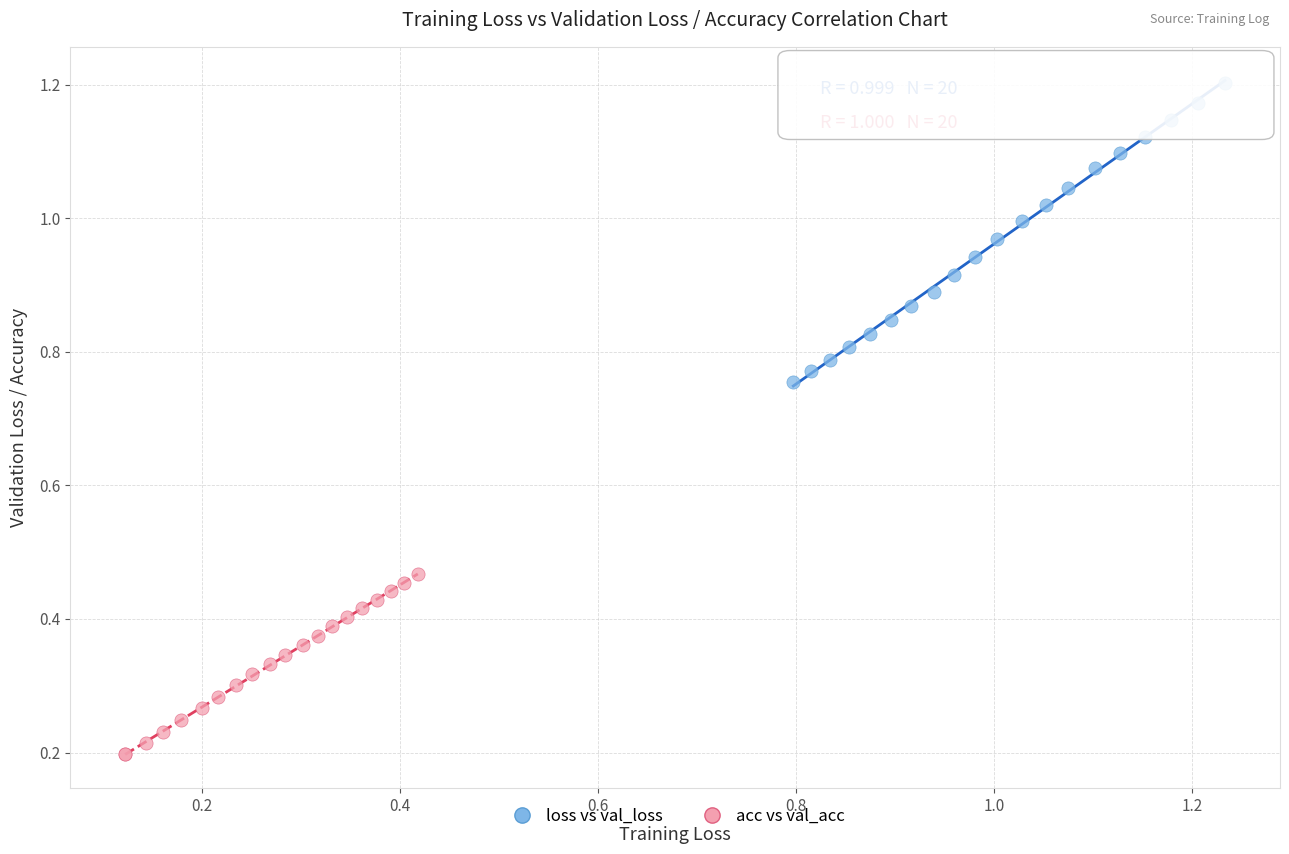

Which series has the largest Y range (max minus min)?

loss vs val_loss